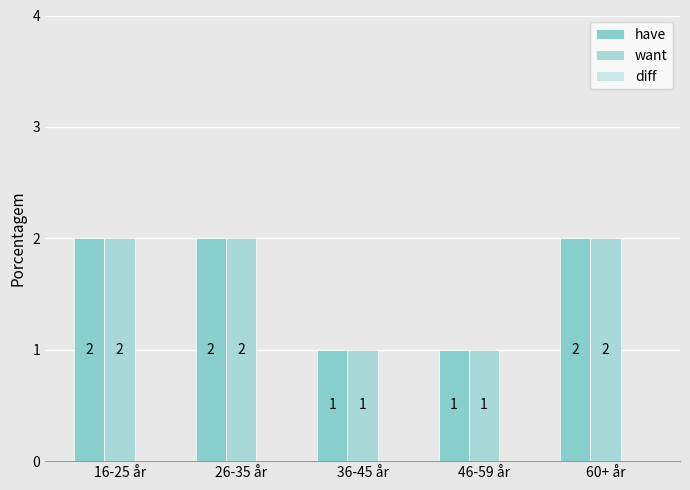

Rank the series by their maximum value, from lowest to highest.

diff, have, want